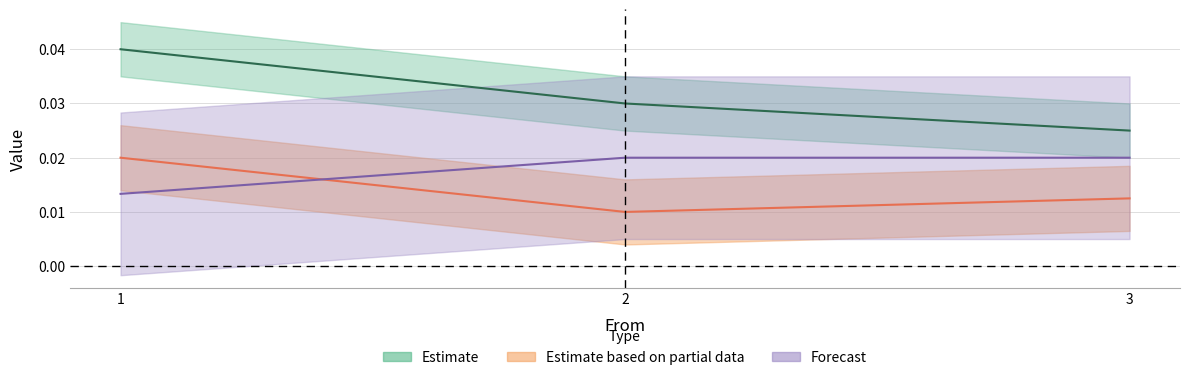

Does the chart display data point markers on the line(s)?

No